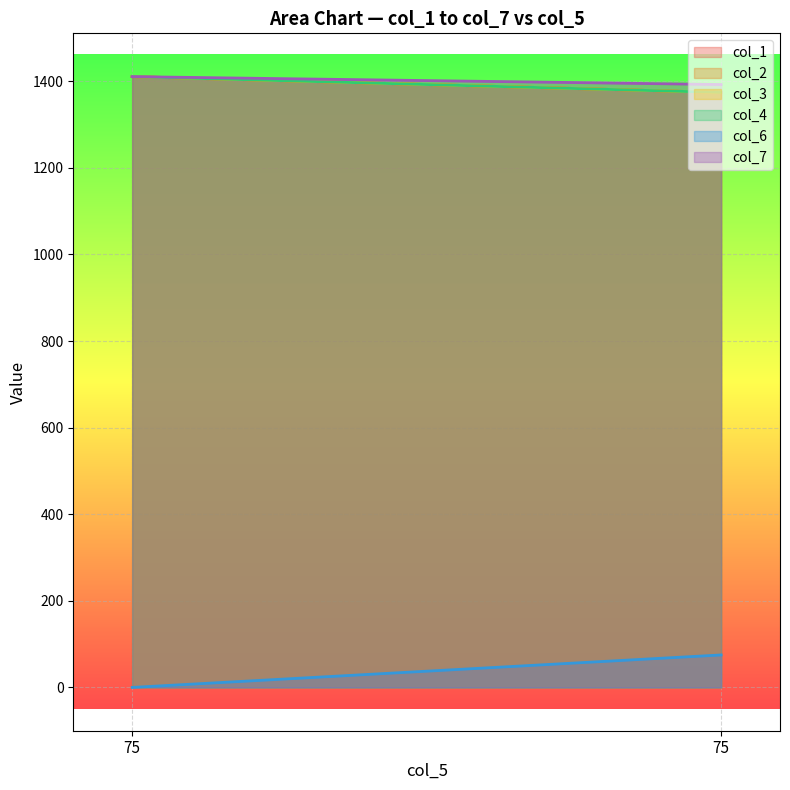

Rank the series at 75 from lowest to highest value.

col_6, col_1, col_2, col_3, col_4, col_7